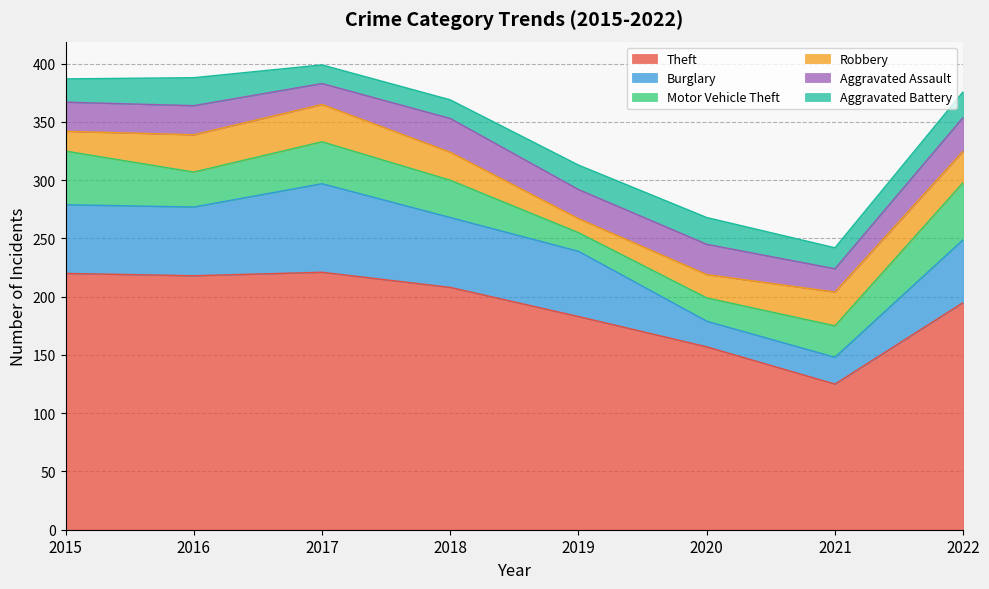

The value of Theft at 2019 is 52. True or false?

False